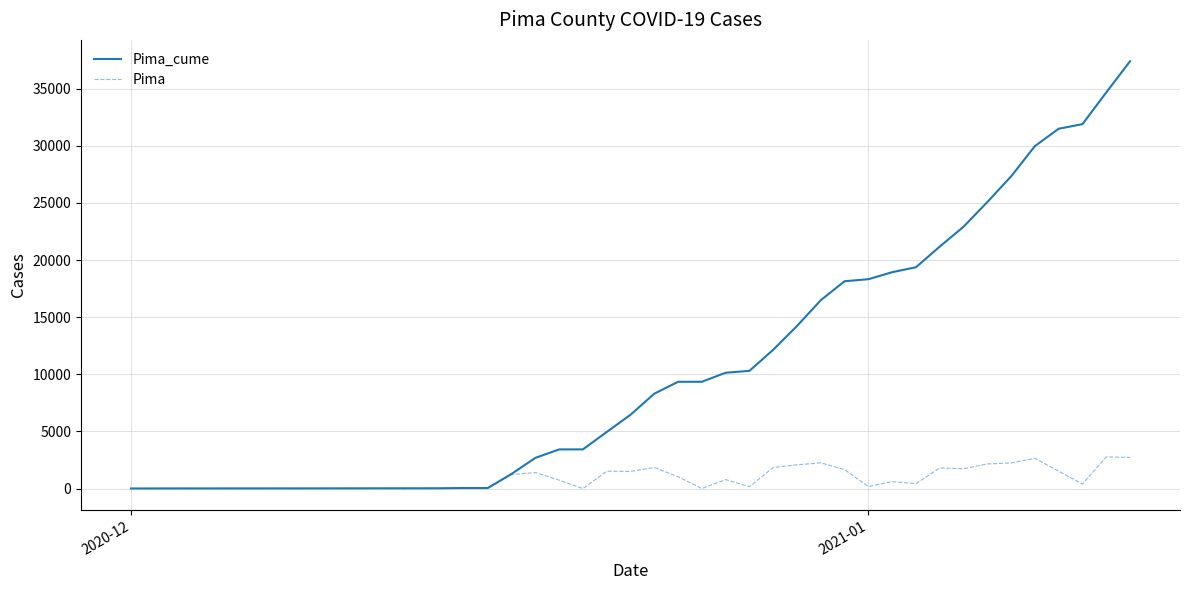

What is the maximum value shown in the chart?

37405